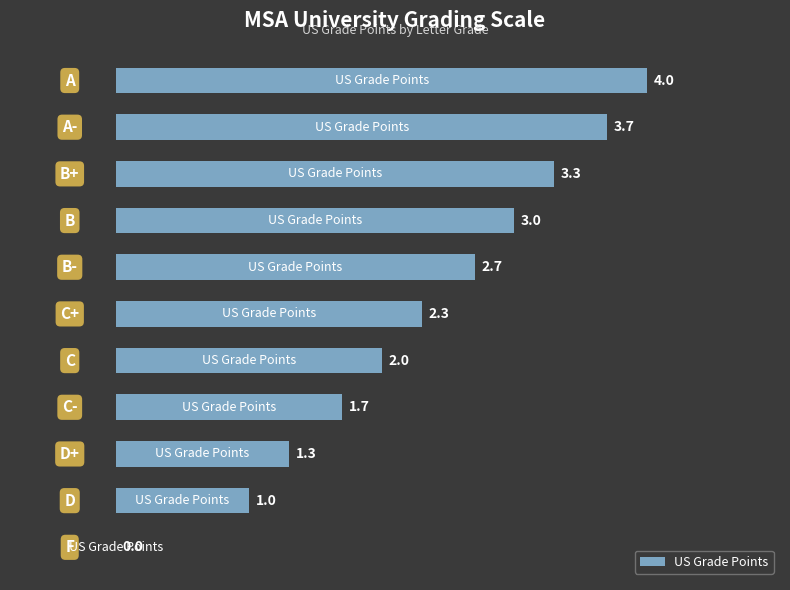

What is the sum of all values?

25.0